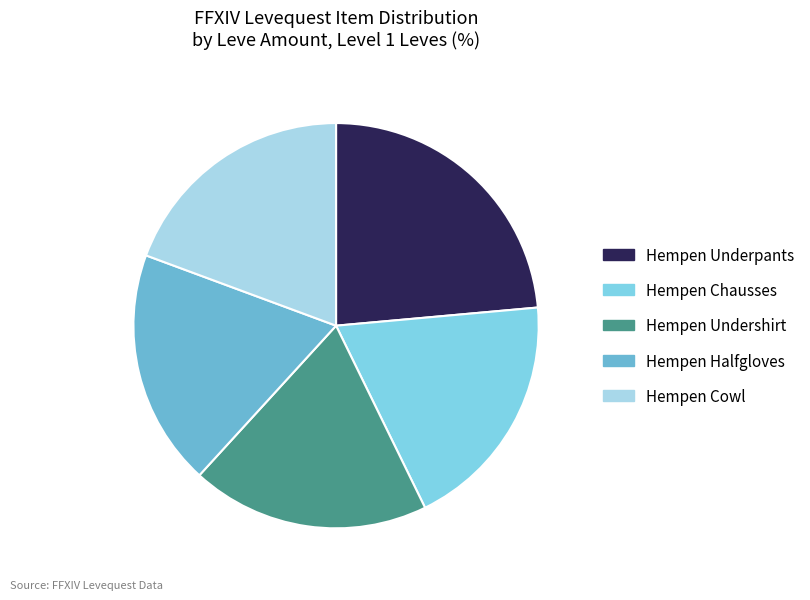

Does Hempen Undershirt account for over 50% of the chart?

No